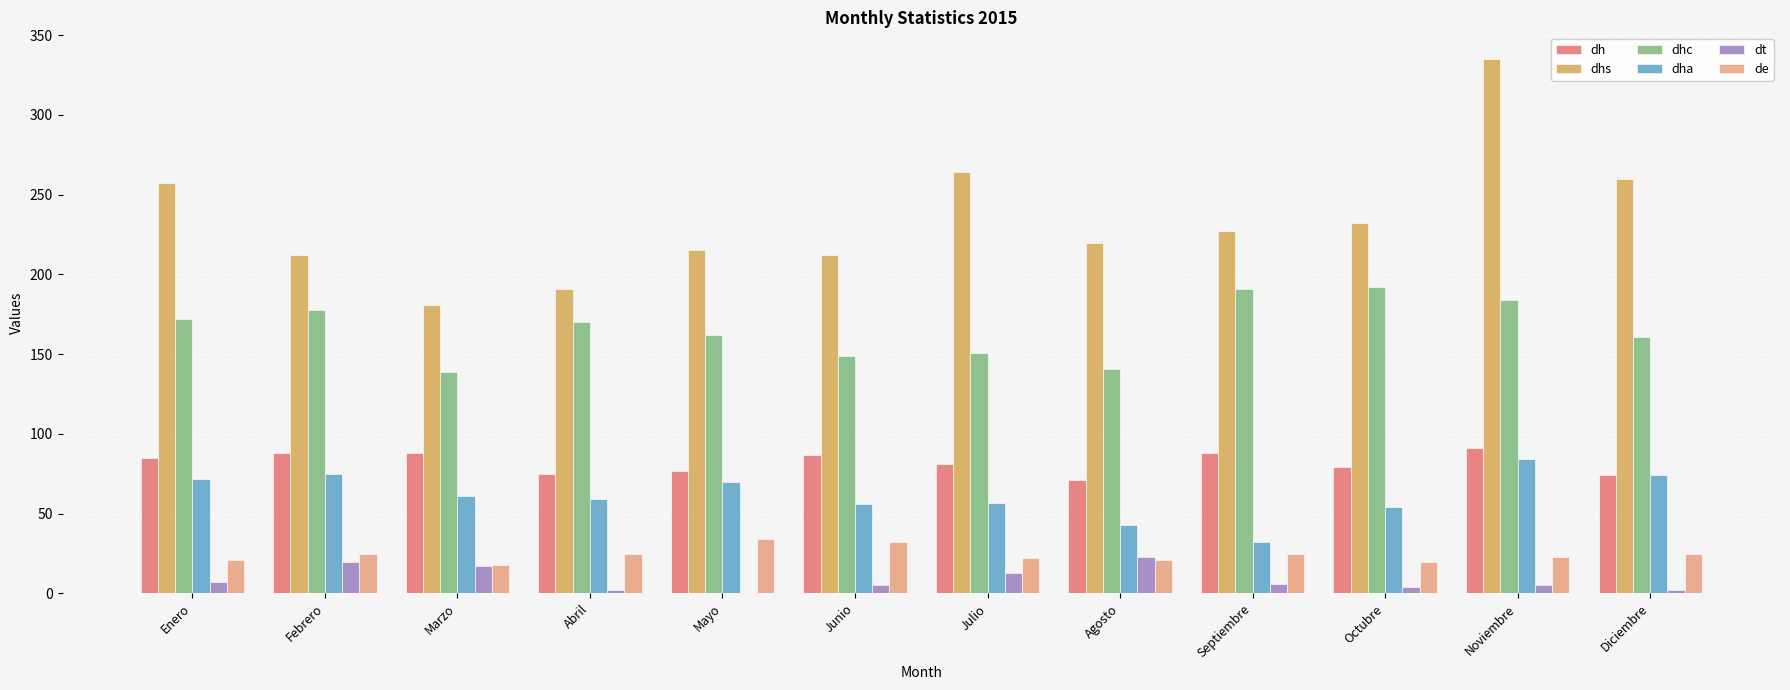

What is the spread (max minus min) of values at Junio?

207